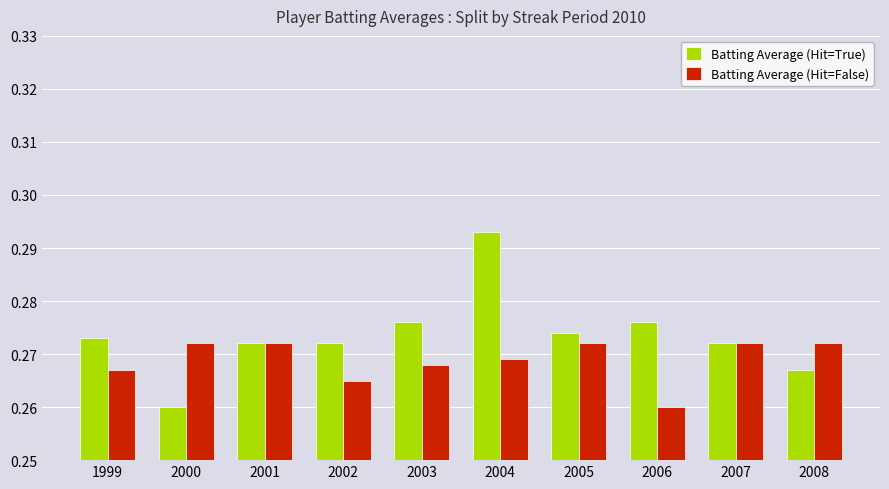

List the series in order of their peak value, highest first.

Batting Average (Hit=True), Batting Average (Hit=False)